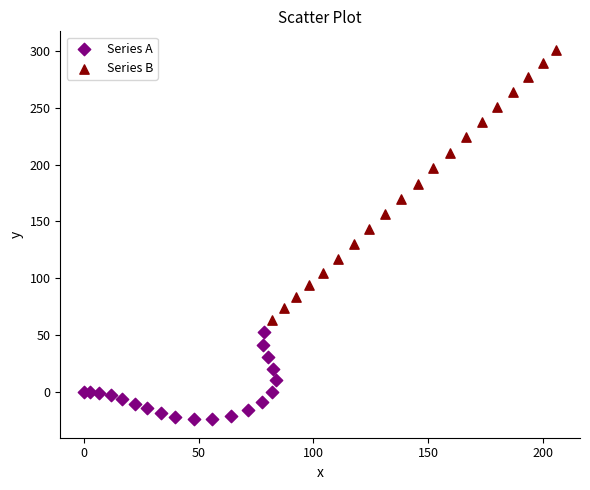

Which series contains the highest Y value?

Series B